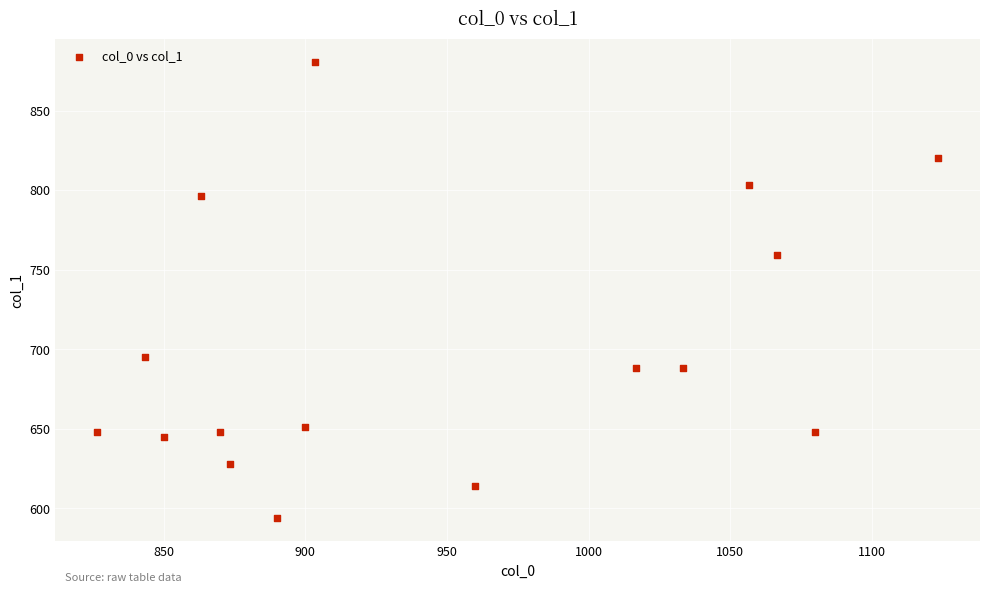

What Y value in the scatter plot is closest to 737?

759.4